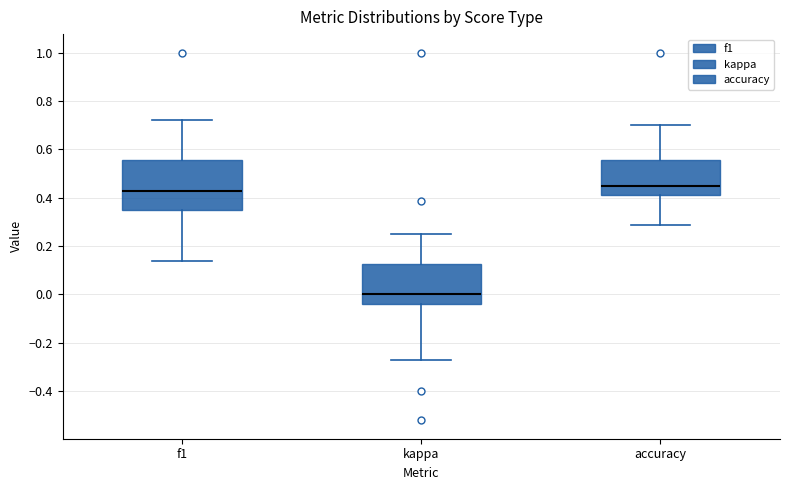

Comparing the boxes themselves (not the whiskers), which one is the tallest?

f1